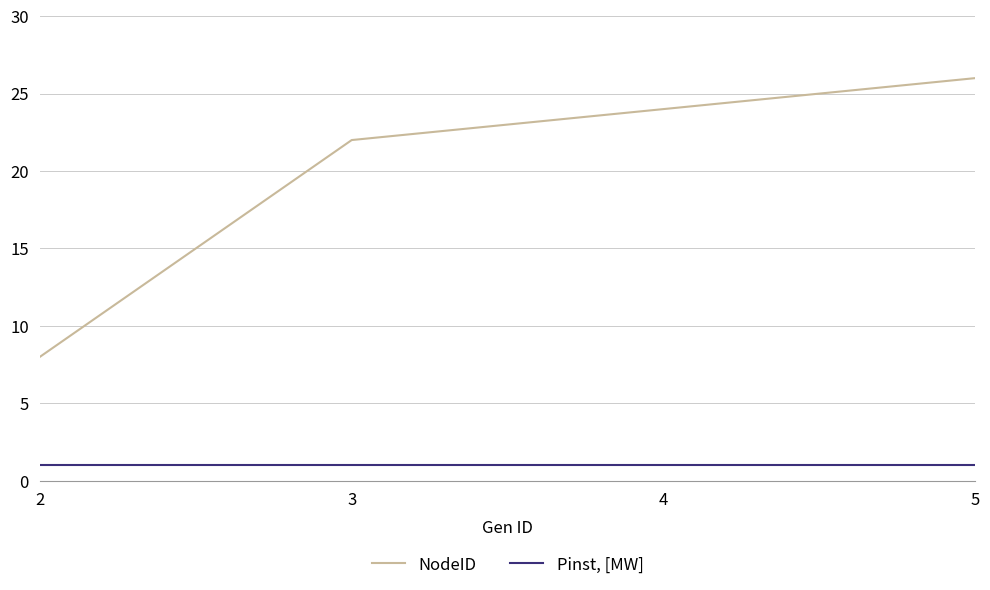

What is the maximum value shown in the chart?

26